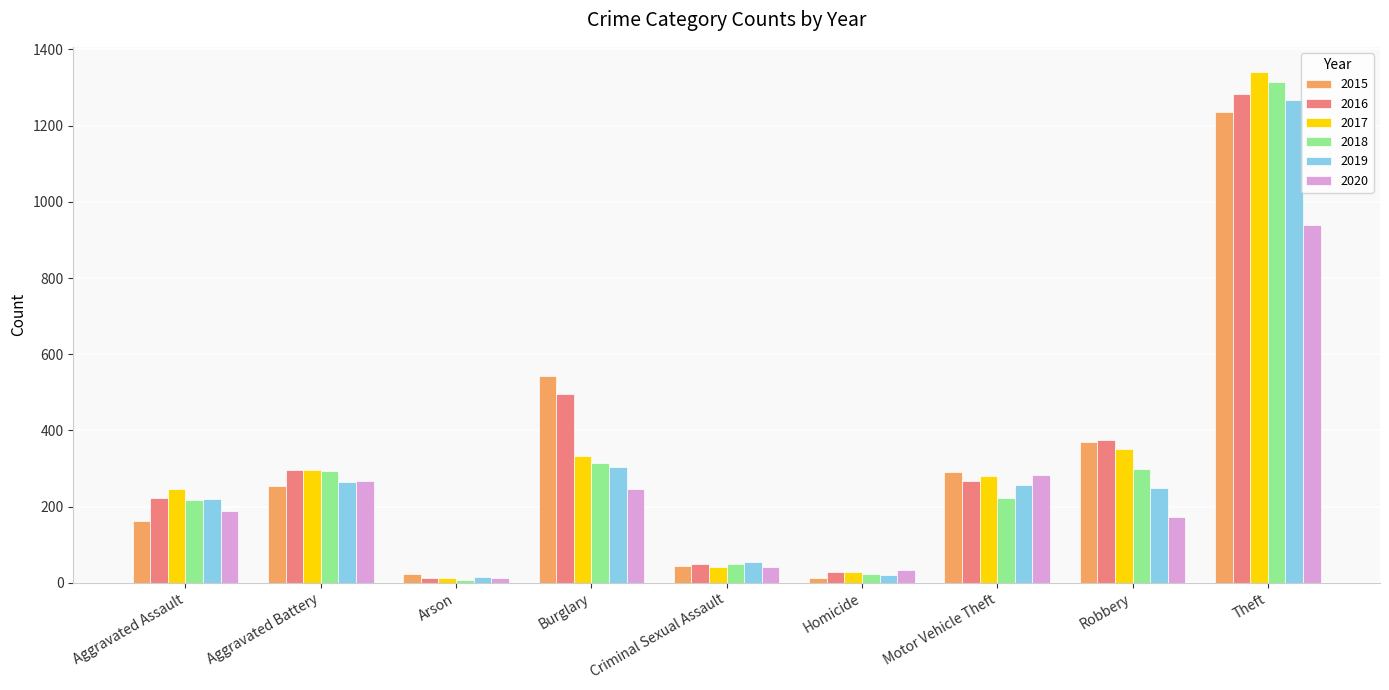

What is the difference between the maximum and minimum values in the 2018 series?

1307